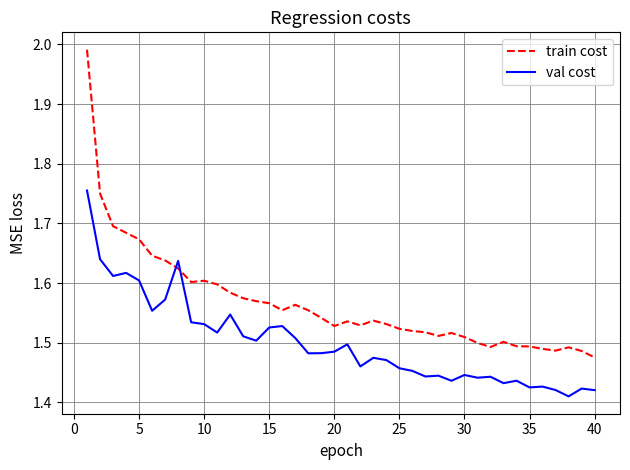

After their last crossing, which series has the higher values: train cost or val cost?

train cost